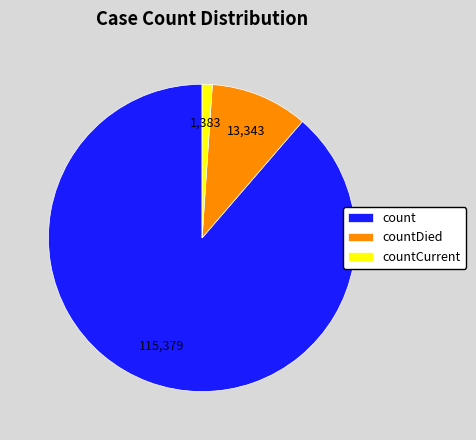

Between countCurrent and countDied, which is larger?

countDied